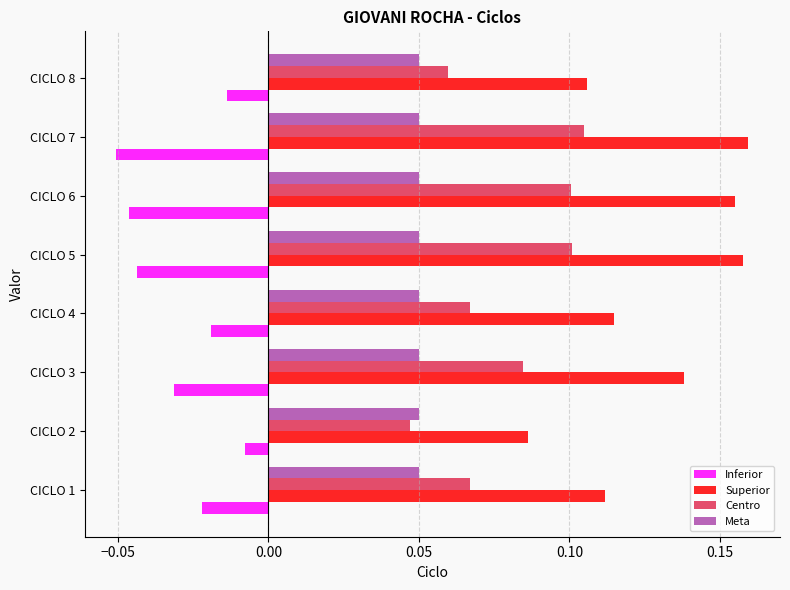

Is the value of Inferior at CICLO 1 greater than the value of Centro at CICLO 1?

No